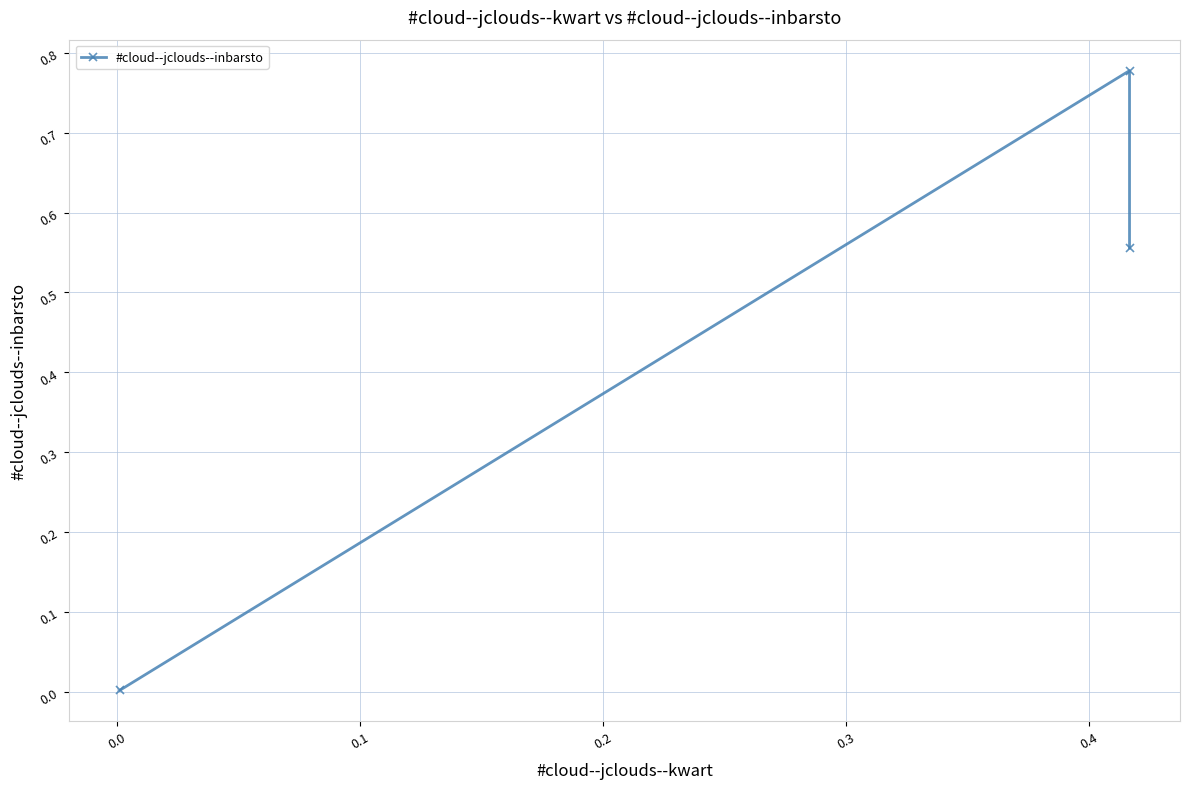

Is it true that the value at −0.1 is 0.0?

False